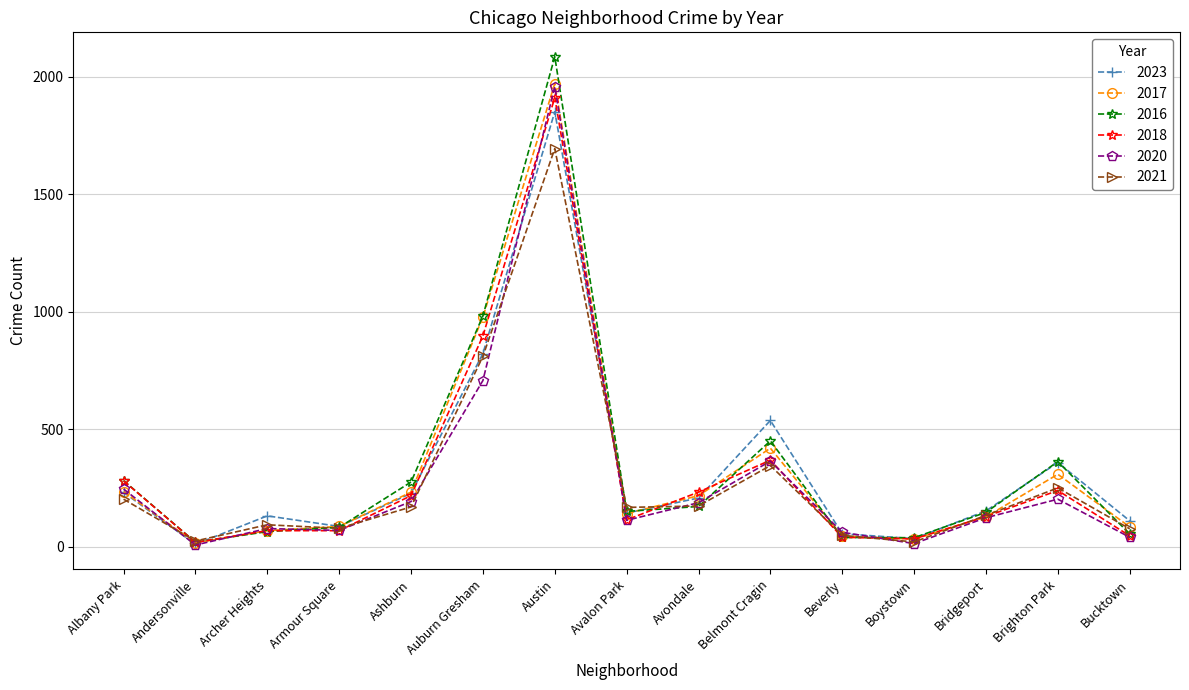

Where is 2021 nearest to the value 858?

Auburn Gresham